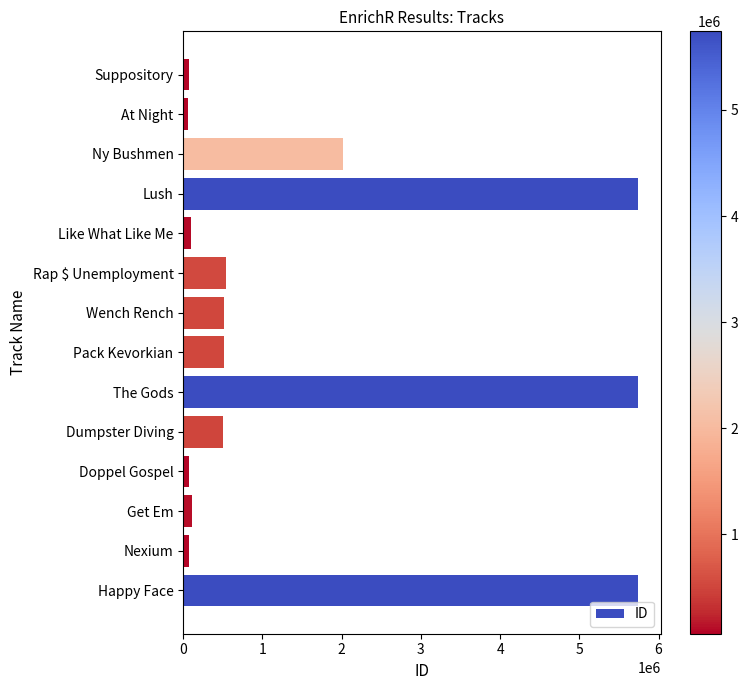

Which has a higher value, Get Em or Rap $ Unemployment?

Rap $ Unemployment